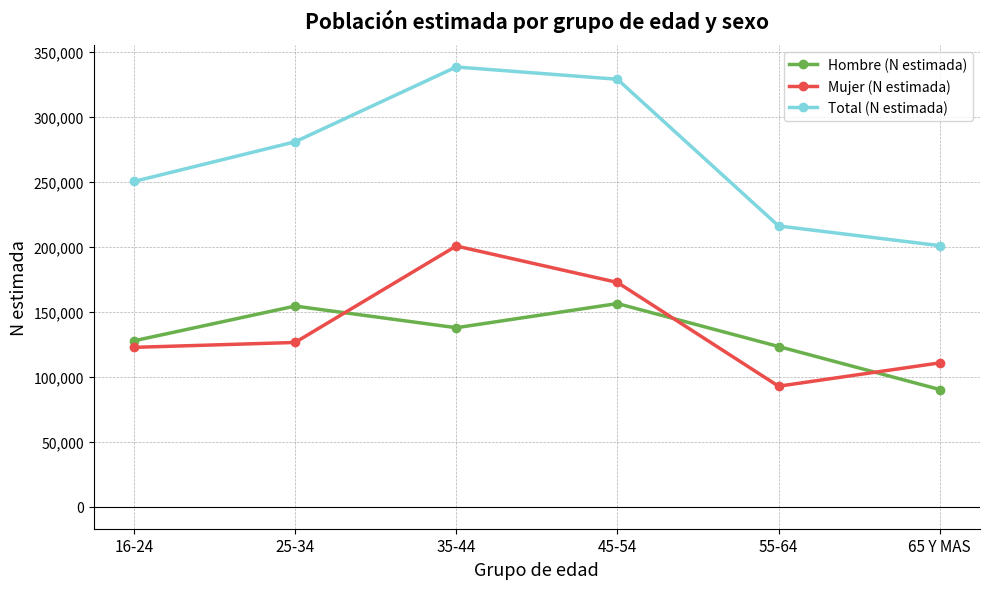

Where is Hombre (N estimada) nearest to the value 123172?

55-64